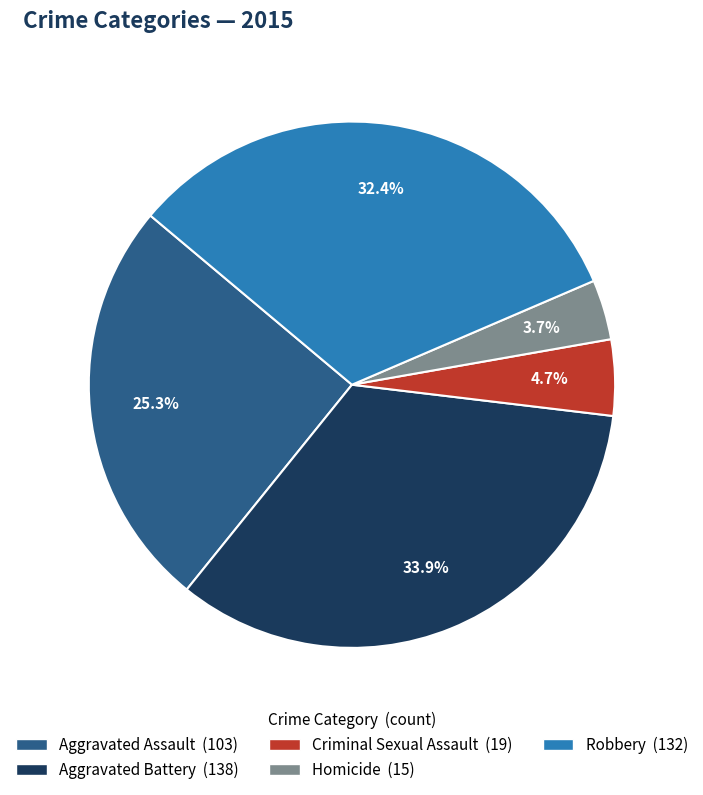

To the nearest percent, what is the difference between the largest and smallest slice percentages?

30%